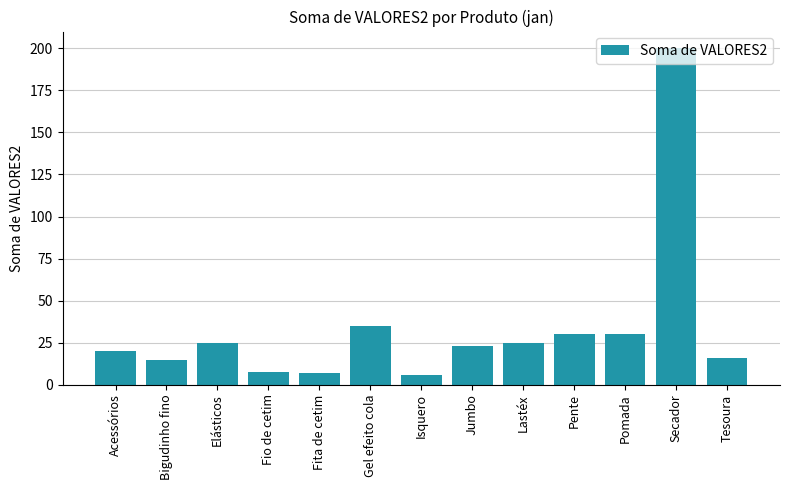

True or false: the data shows 15.9 at Tesoura.

True